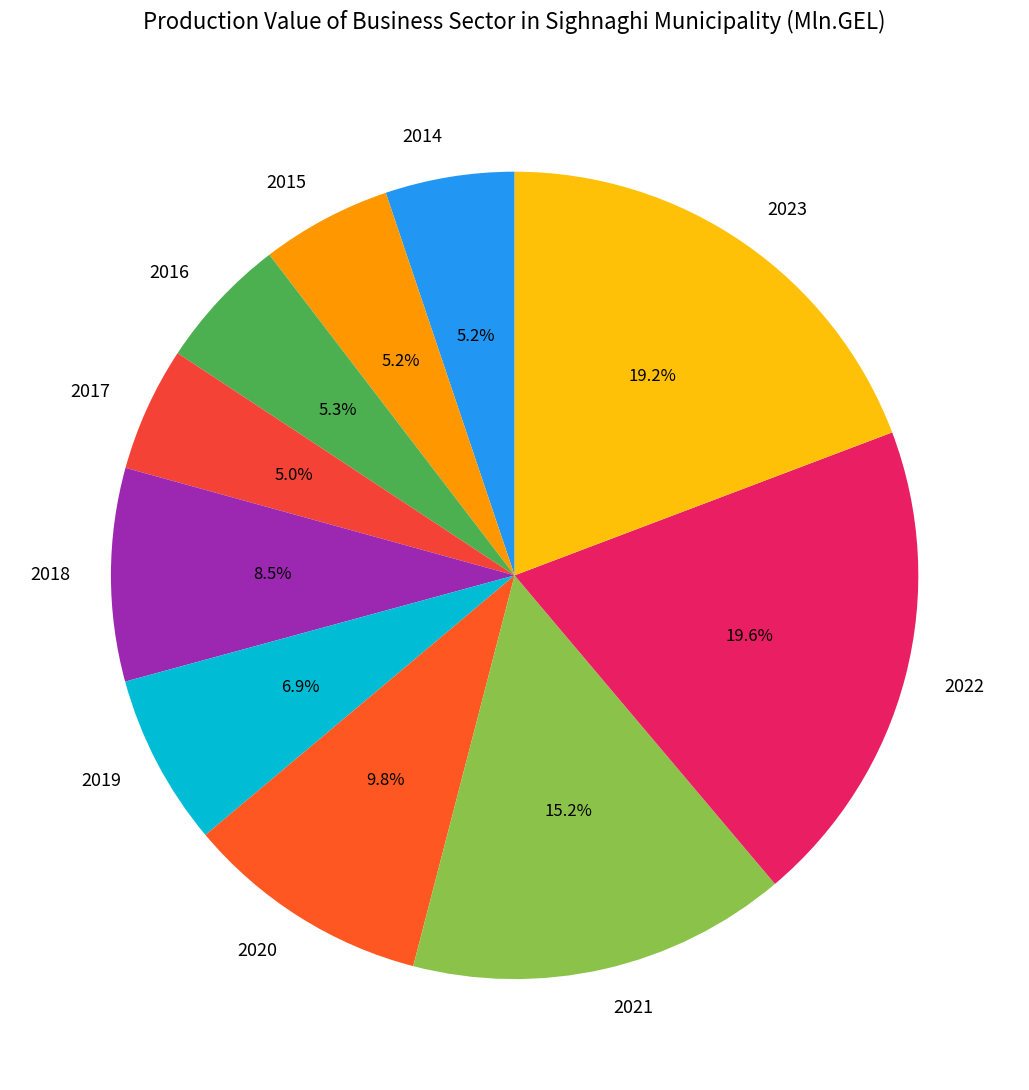

Approximately how many times larger is the value at 2022 compared to 2015?

3.8